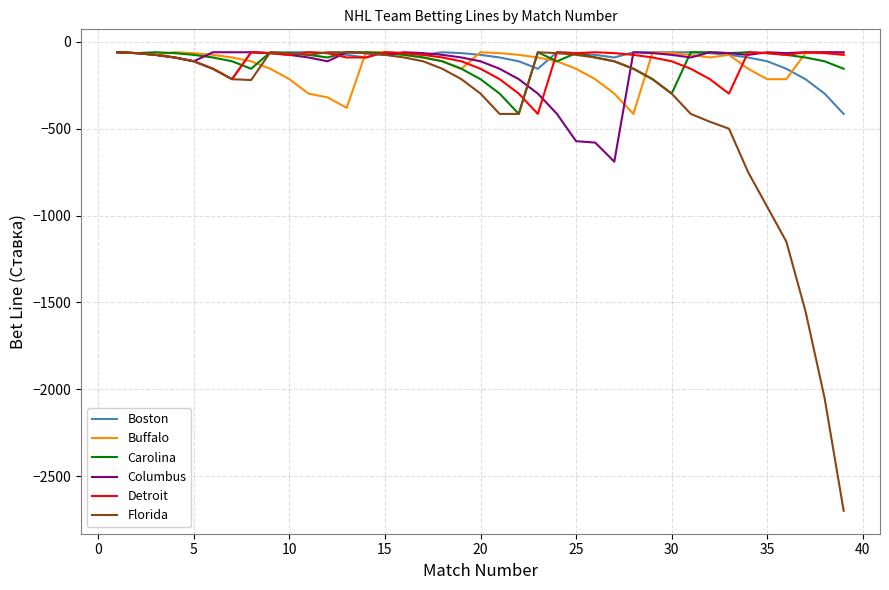

What is the minimum value shown in the chart?

-2700